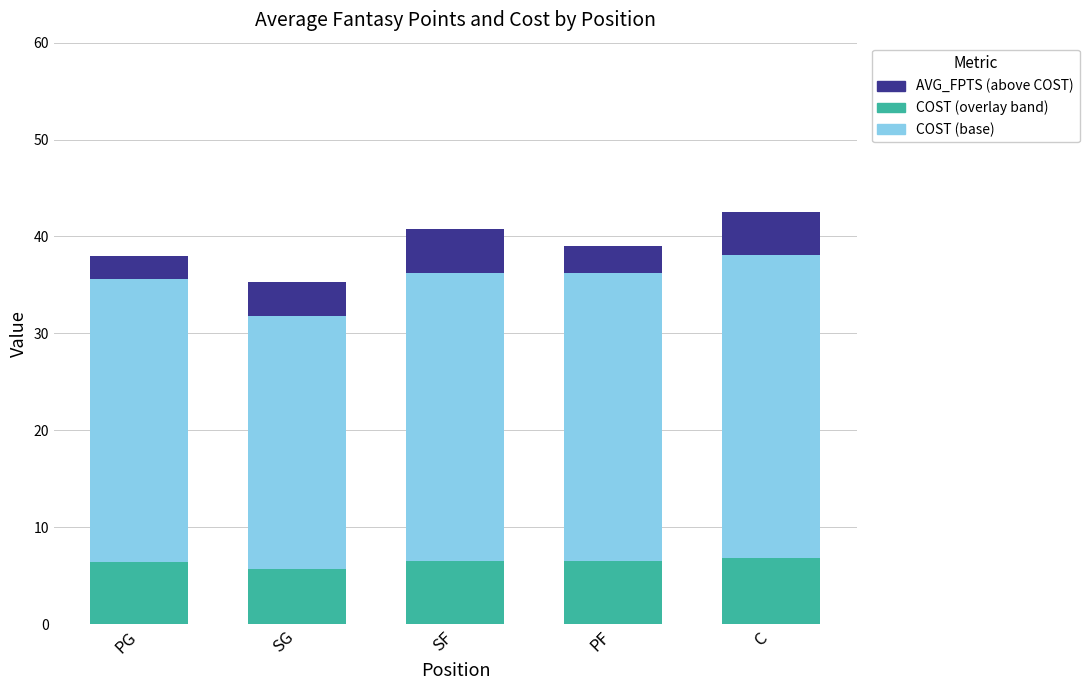

Which label corresponds to the largest value in the chart?

C